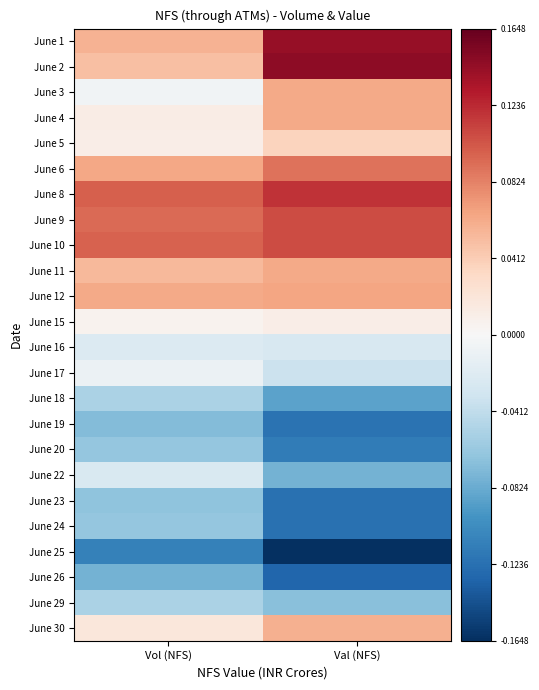

Reading left to right, extract all data points from this chart.

June 1: Vol (NFS)=0.1	Val (NFS)=0.1
June 2: Vol (NFS)=0.0	Val (NFS)=0.1
June 3: Vol (NFS)=-0.0	Val (NFS)=0.1
June 4: Vol (NFS)=0.0	Val (NFS)=0.1
June 5: Vol (NFS)=0.0	Val (NFS)=0.0
June 6: Vol (NFS)=0.1	Val (NFS)=0.1
June 8: Vol (NFS)=0.1	Val (NFS)=0.1
June 9: Vol (NFS)=0.1	Val (NFS)=0.1
June 10: Vol (NFS)=0.1	Val (NFS)=0.1
June 11: Vol (NFS)=0.1	Val (NFS)=0.1
June 12: Vol (NFS)=0.1	Val (NFS)=0.1
June 15: Vol (NFS)=0.0	Val (NFS)=0.0
June 16: Vol (NFS)=-0.0	Val (NFS)=-0.0
June 17: Vol (NFS)=-0.0	Val (NFS)=-0.0
June 18: Vol (NFS)=-0.1	Val (NFS)=-0.1
June 19: Vol (NFS)=-0.1	Val (NFS)=-0.1
June 20: Vol (NFS)=-0.1	Val (NFS)=-0.1
June 22: Vol (NFS)=-0.0	Val (NFS)=-0.1
June 23: Vol (NFS)=-0.1	Val (NFS)=-0.1
June 24: Vol (NFS)=-0.1	Val (NFS)=-0.1
June 25: Vol (NFS)=-0.1	Val (NFS)=-0.2
June 26: Vol (NFS)=-0.1	Val (NFS)=-0.1
June 29: Vol (NFS)=-0.1	Val (NFS)=-0.1
June 30: Vol (NFS)=0.0	Val (NFS)=0.1